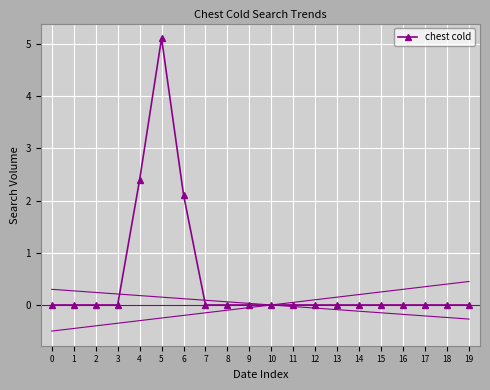

How many positive values are there?

3